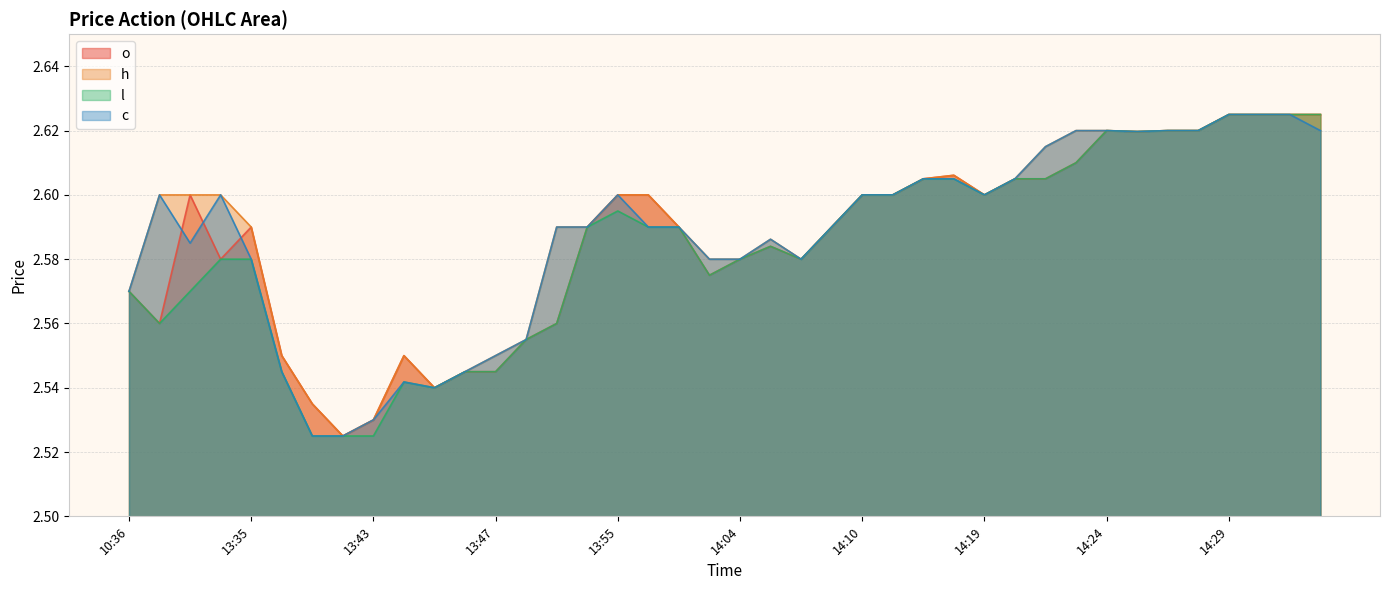

Between 14:19 and 14:27, which series saw the biggest shift?

o